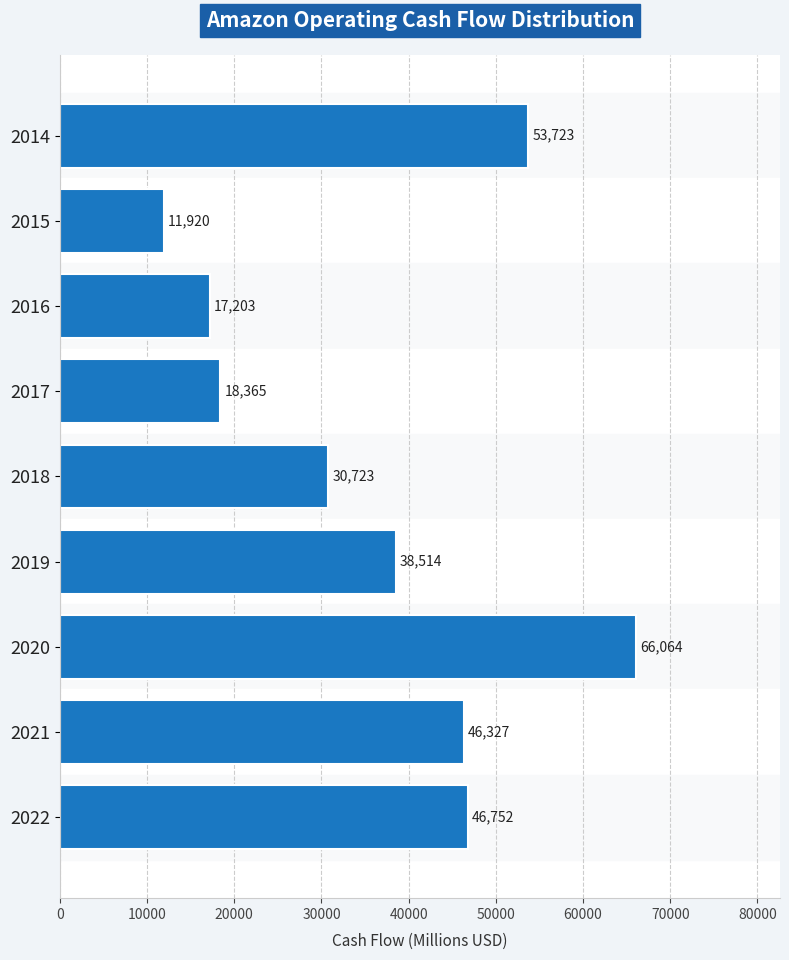

Reading bottom to top, what are all the values shown in this chart?

46752	46327	66064	38514	30723	18365	17203	11920	53723